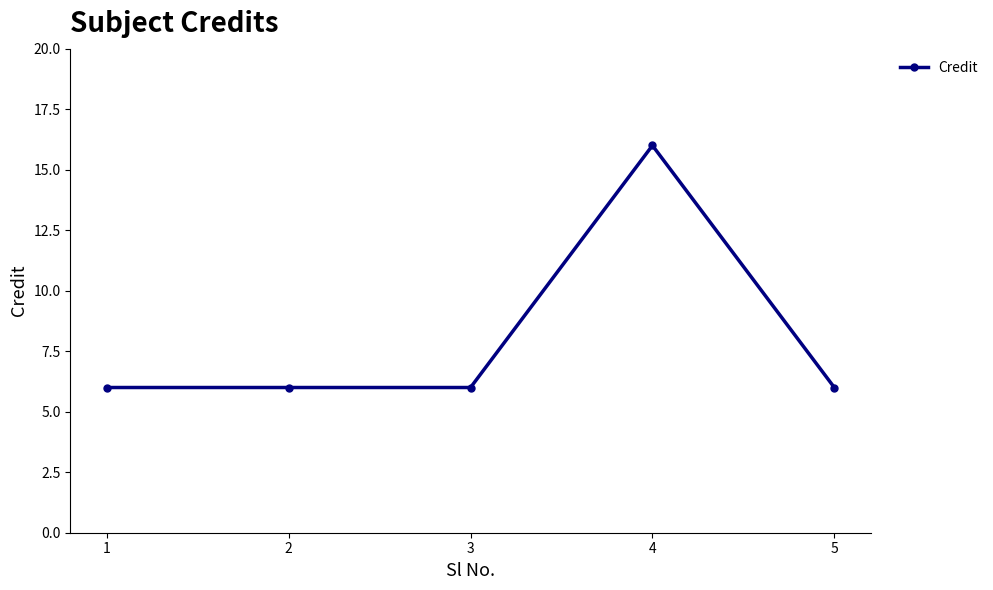

What is the maximum value shown in the chart?

16